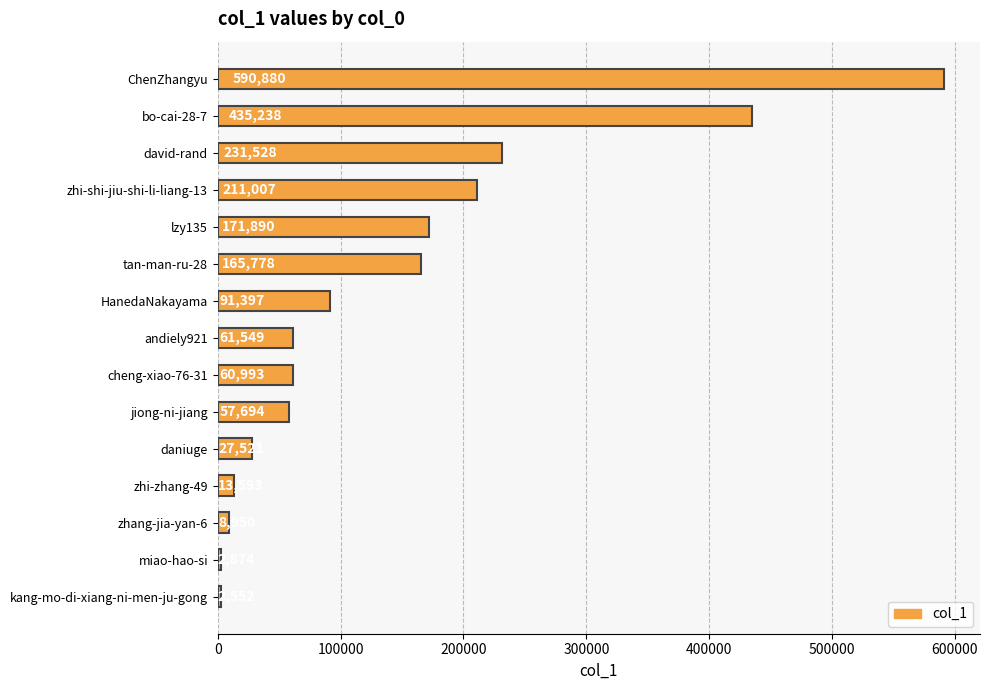

What is the change in value from tan-man-ru-28 to andiely921?

-104229